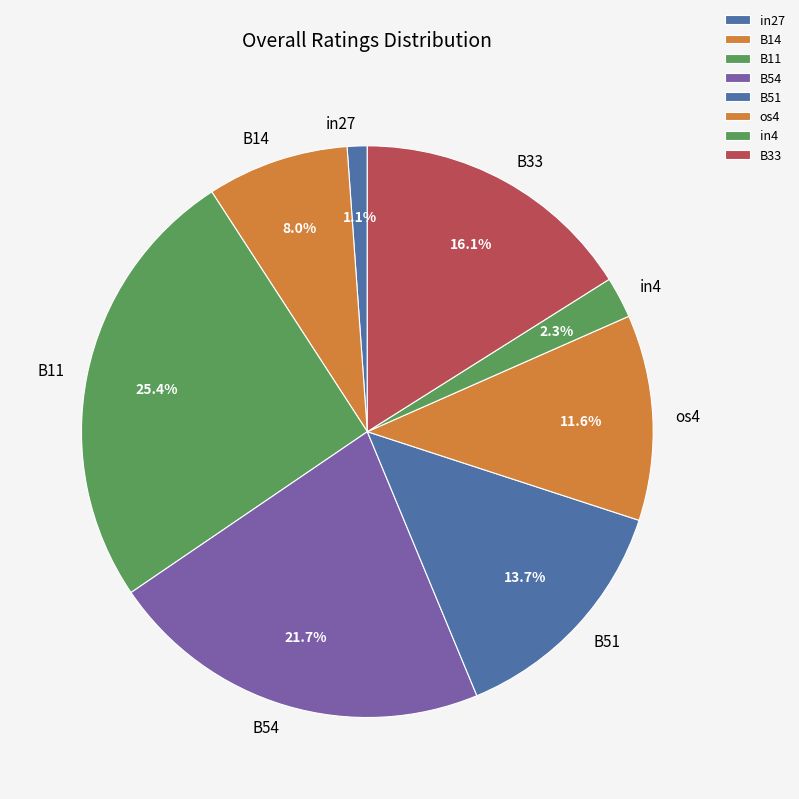

How many segments does this pie chart have?

8